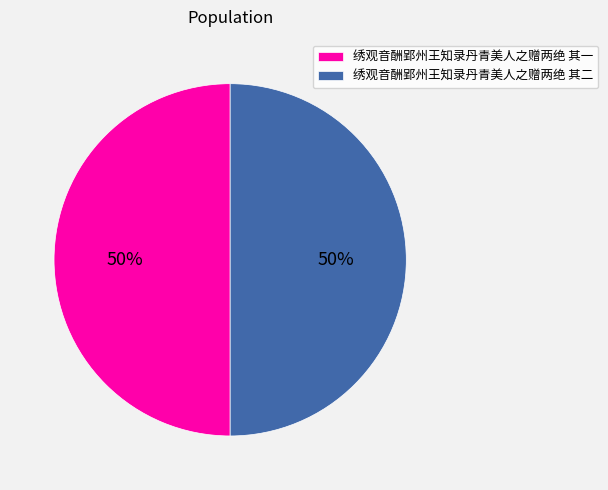

To the nearest percent, what percentage of the pie is 绣观音酬郢州王知录丹青美人之赠两绝 其二?

50%